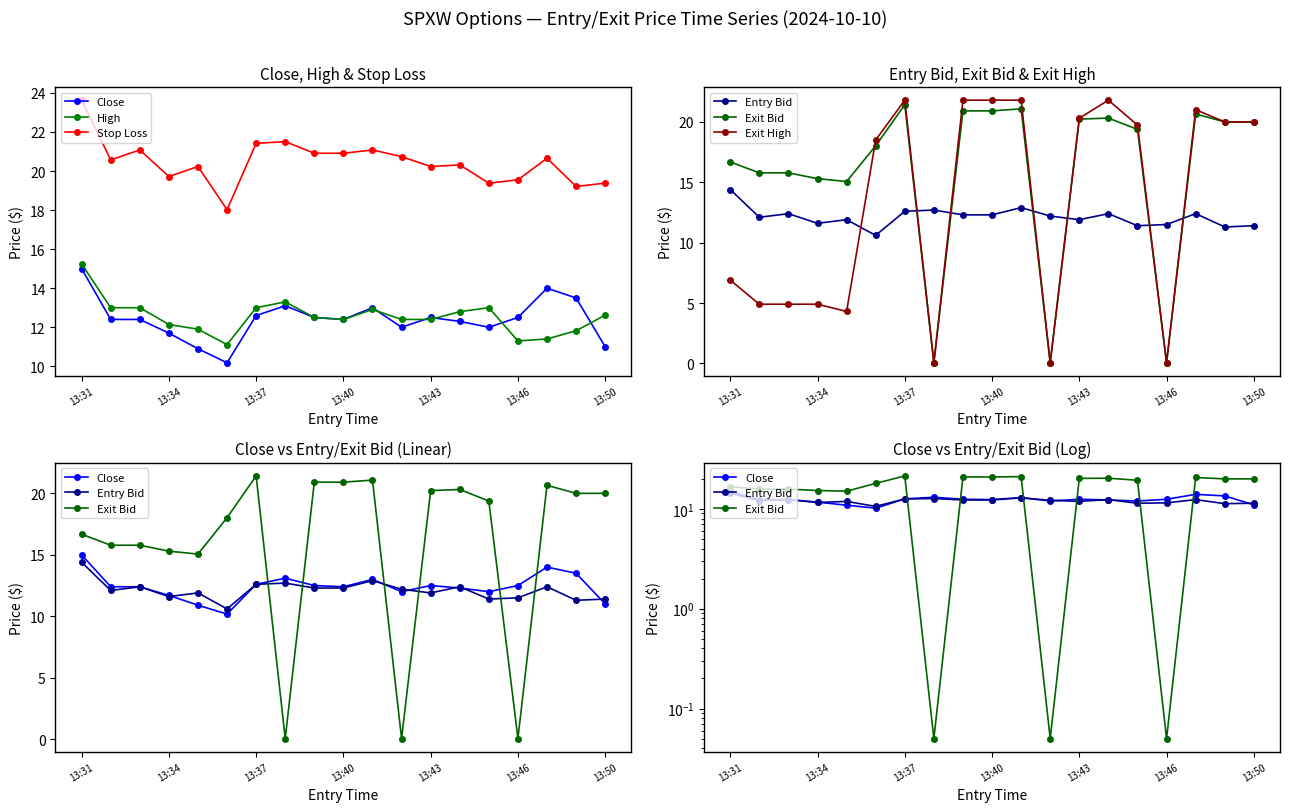

True or false: Stop Loss has a value of 37.3 at 10.

False